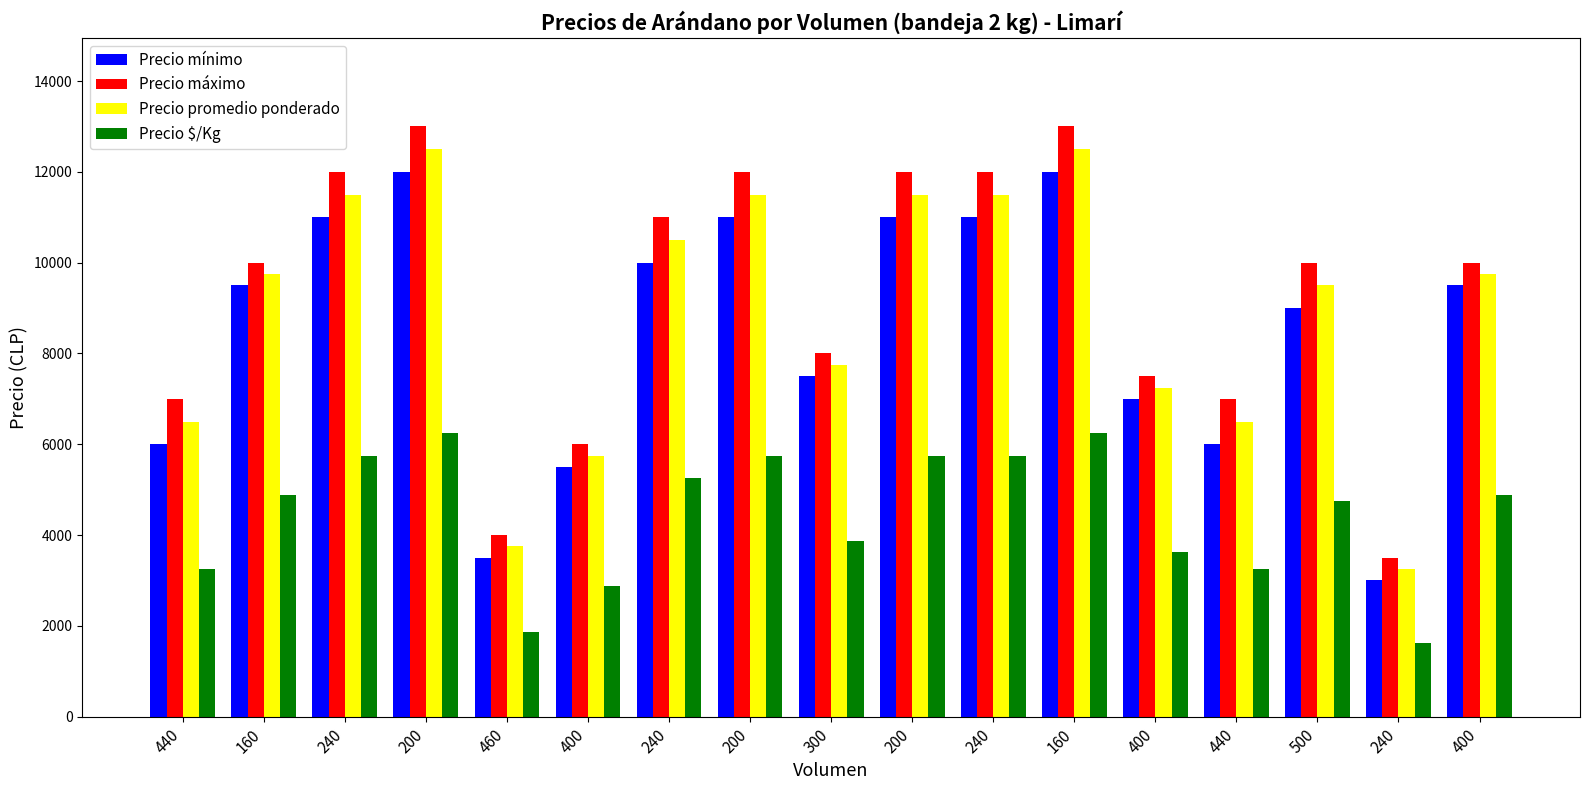

How many categories are shown in the chart?

17